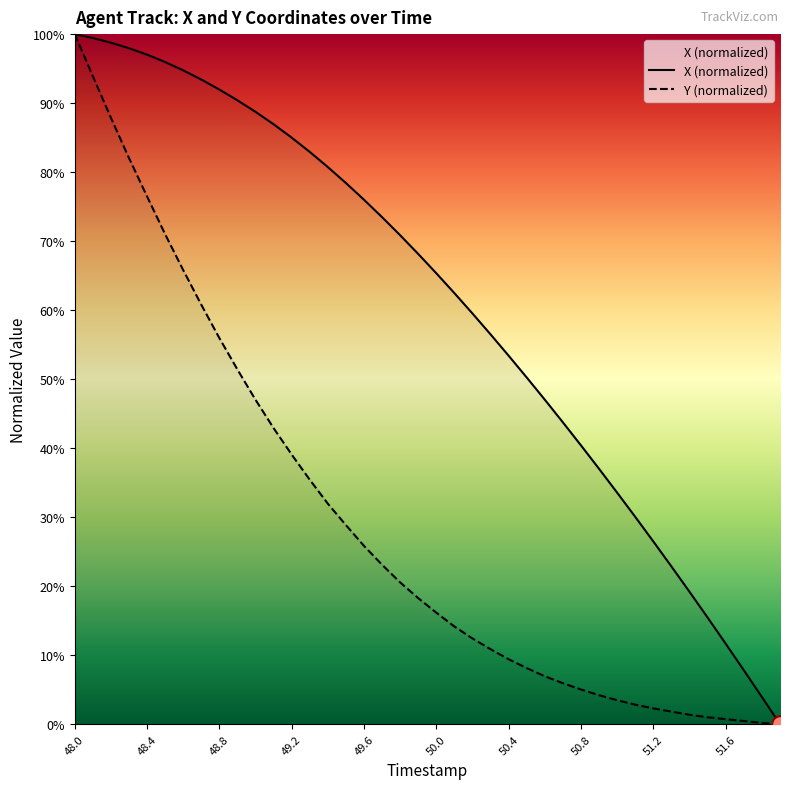

Rank the series by their maximum value, from highest to lowest.

X, Y